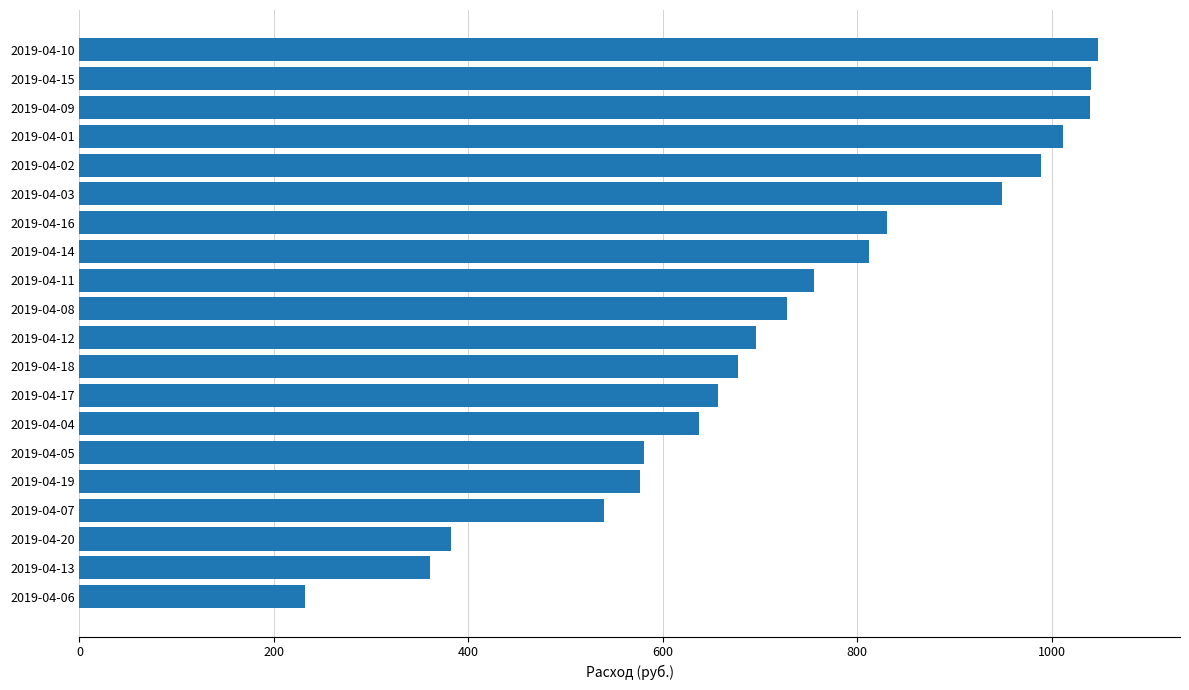

At which label is the value closest to 640?

2019-04-04